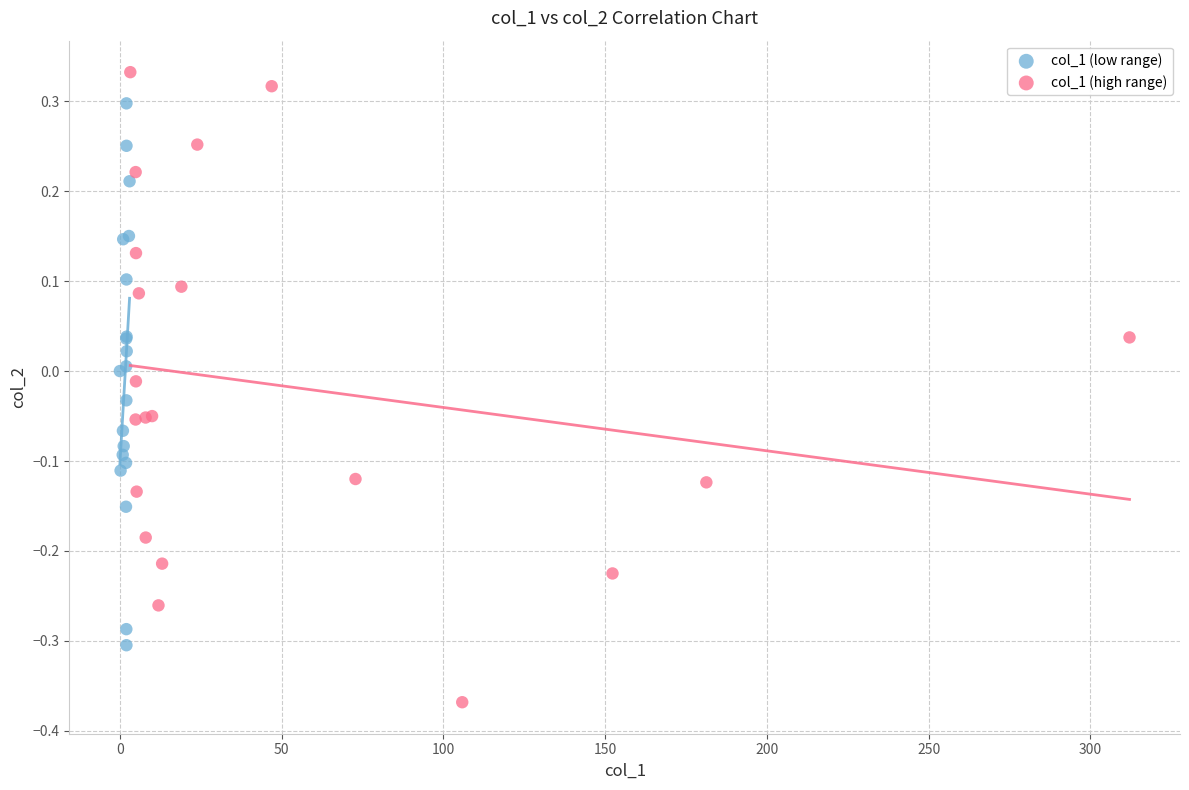

Which series contains the lowest Y value?

col_1 (high range)